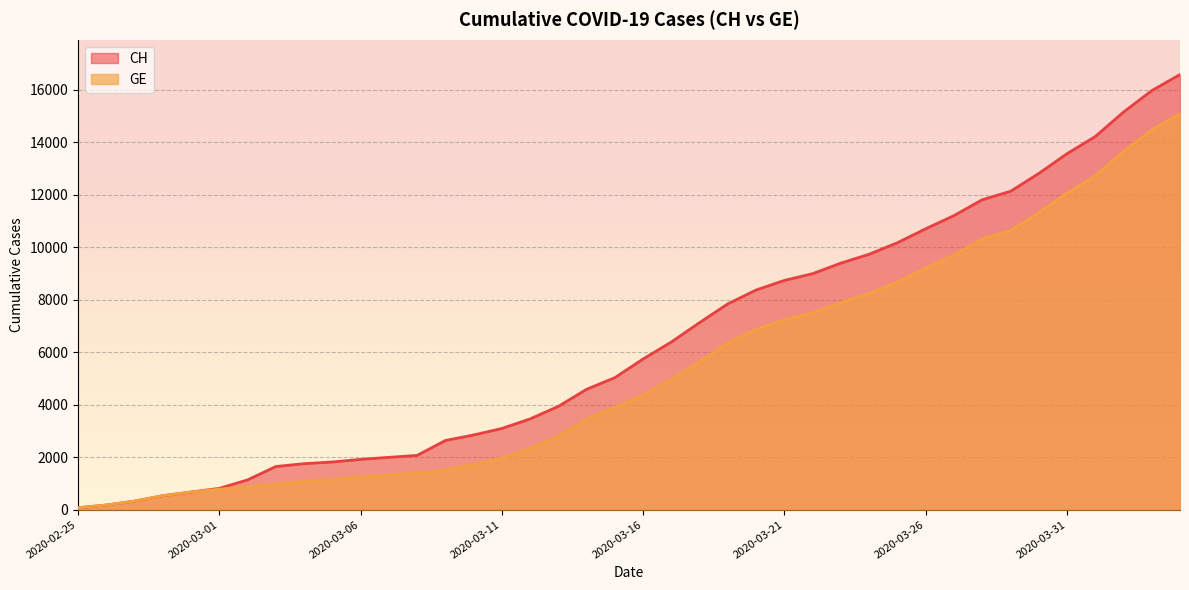

List the labels in order of GE value, largest first.

2020-04-04, 2020-04-03, 2020-04-02, 2020-04-01, 2020-03-31, 2020-03-30, 2020-03-29, 2020-03-28, 2020-03-27, 2020-03-26, 2020-03-25, 2020-03-24, 2020-03-23, 2020-03-22, 2020-03-21, 2020-03-20, 2020-03-19, 2020-03-18, 2020-03-17, 2020-03-16, 2020-03-15, 2020-03-14, 2020-03-13, 2020-03-12, 2020-03-11, 2020-03-10, 2020-03-09, 2020-03-08, 2020-03-07, 2020-03-06, 2020-03-05, 2020-03-04, 2020-03-03, 2020-03-02, 2020-03-01, 2020-02-29, 2020-02-28, 2020-02-27, 2020-02-26, 2020-02-25